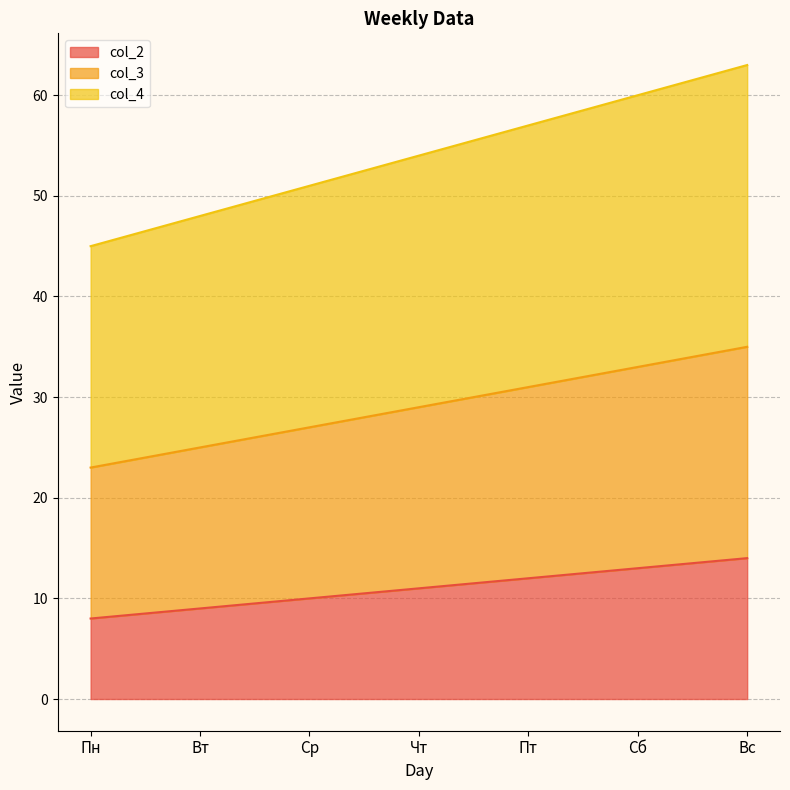

How many data points in col_3 are above 29?

3